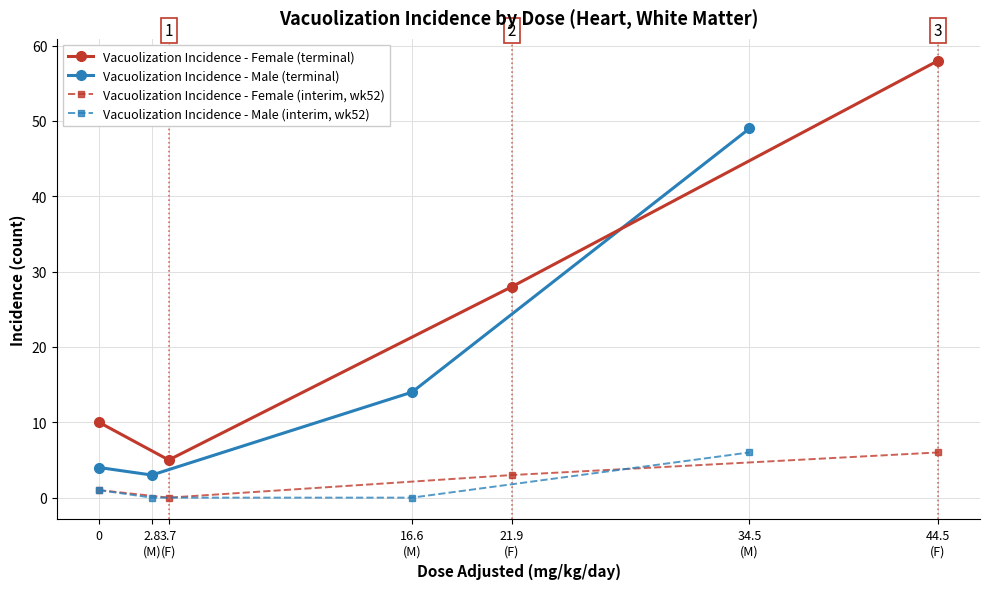

What is the difference between the second highest and second lowest values in the Vacuolization Incidence - Male (terminal) series?

10